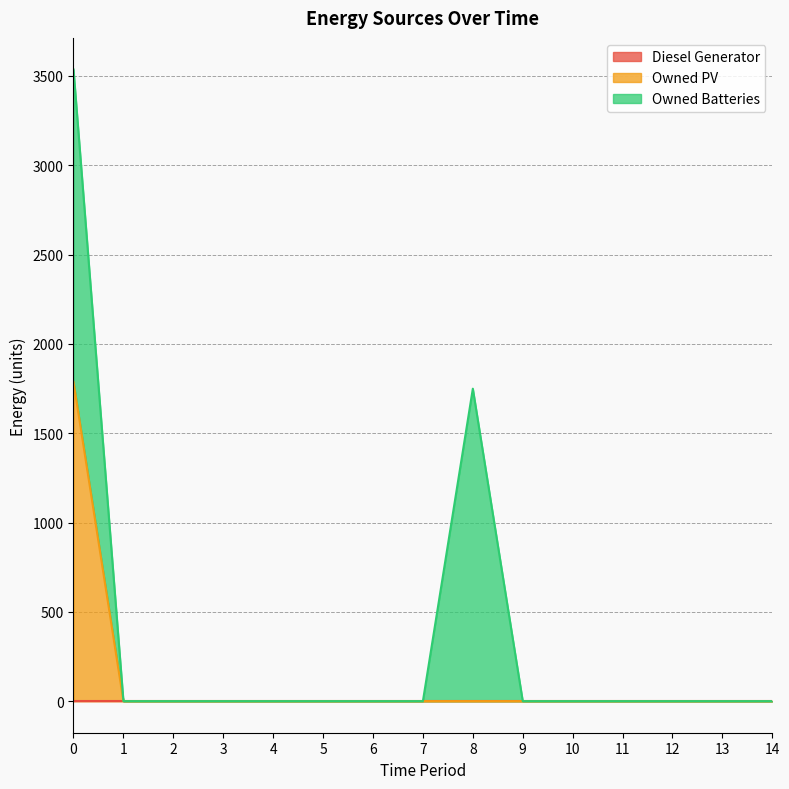

At which label is Owned PV closest to 893?

1